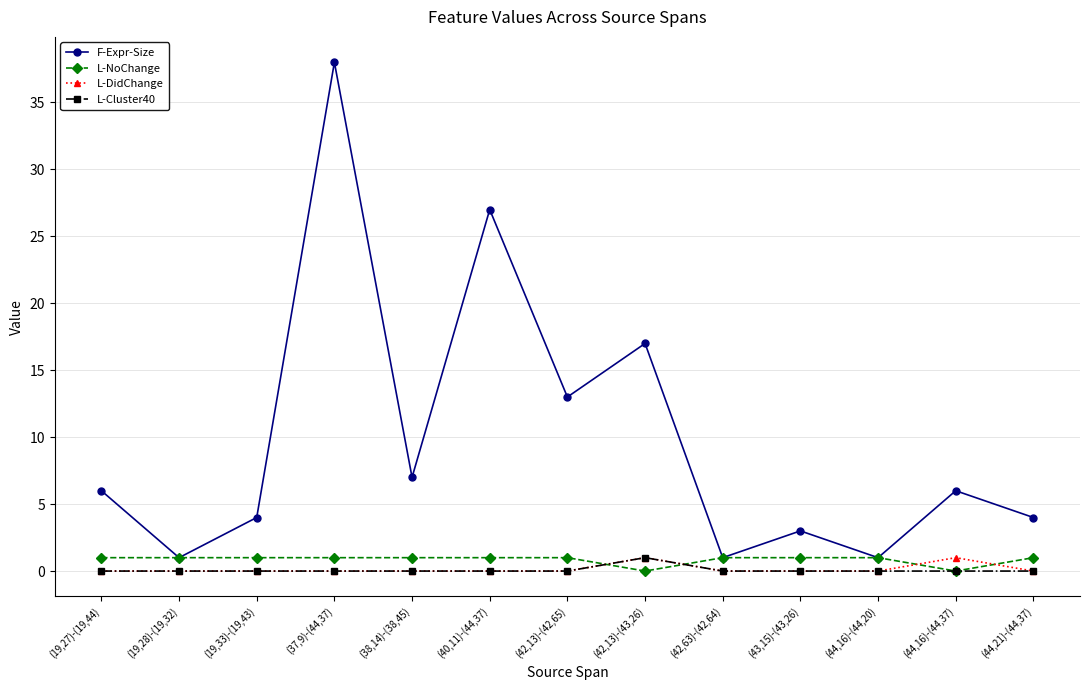

What is the average value of the F-Expr-Size series?

10